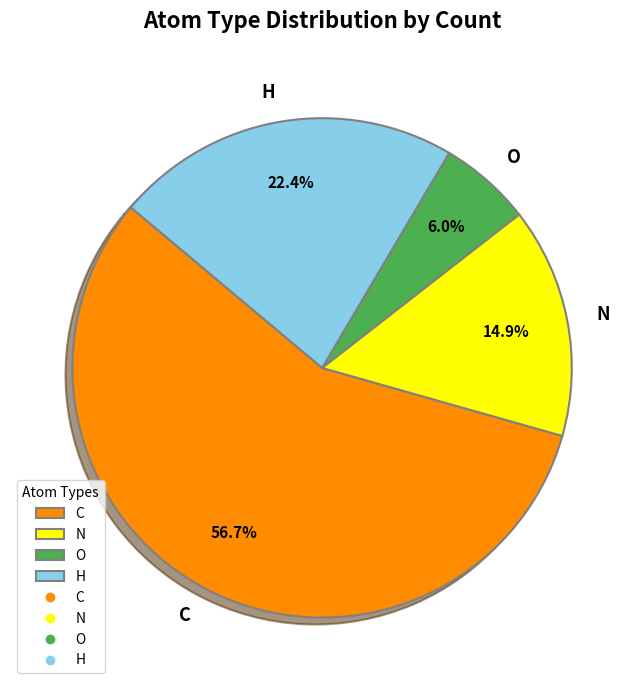

To the nearest percent, what is the difference between the N and H slice percentages?

7%